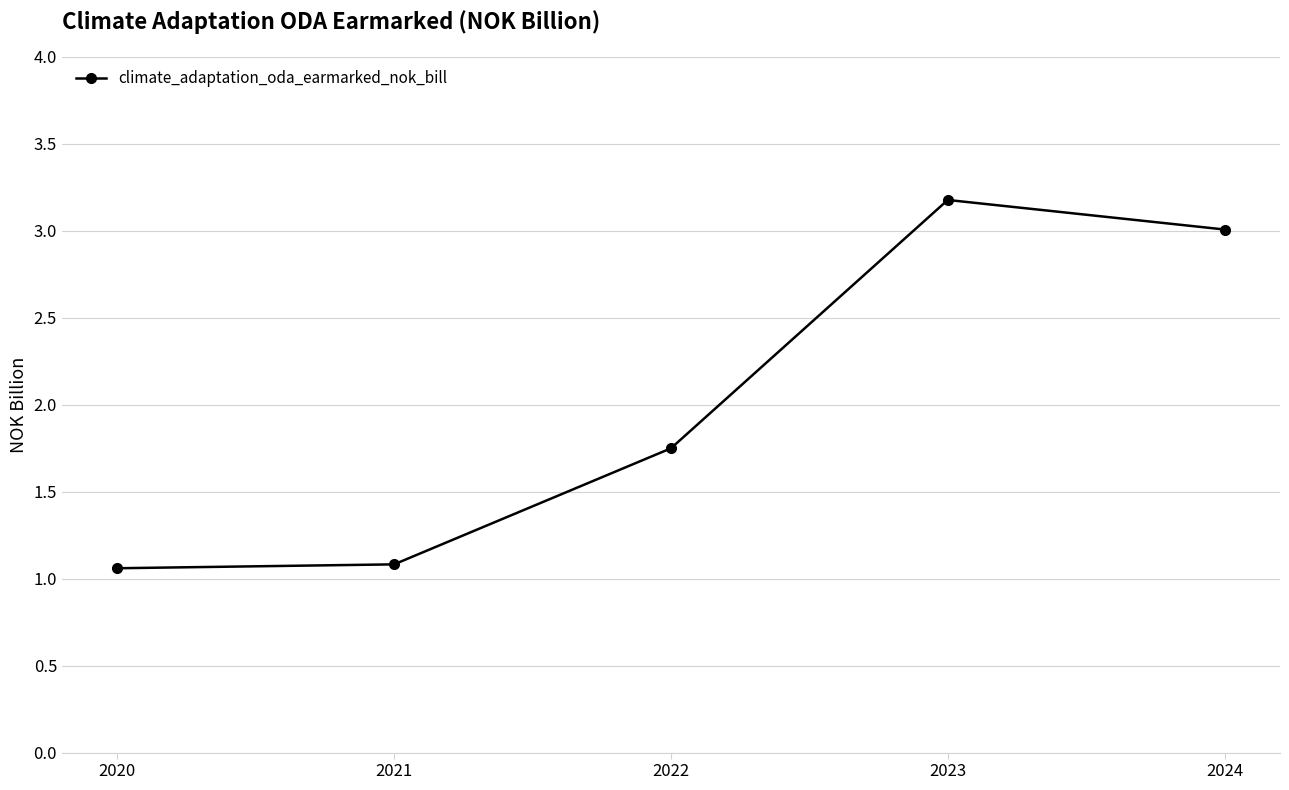

At which category does the chart reach its peak across all series?

2023